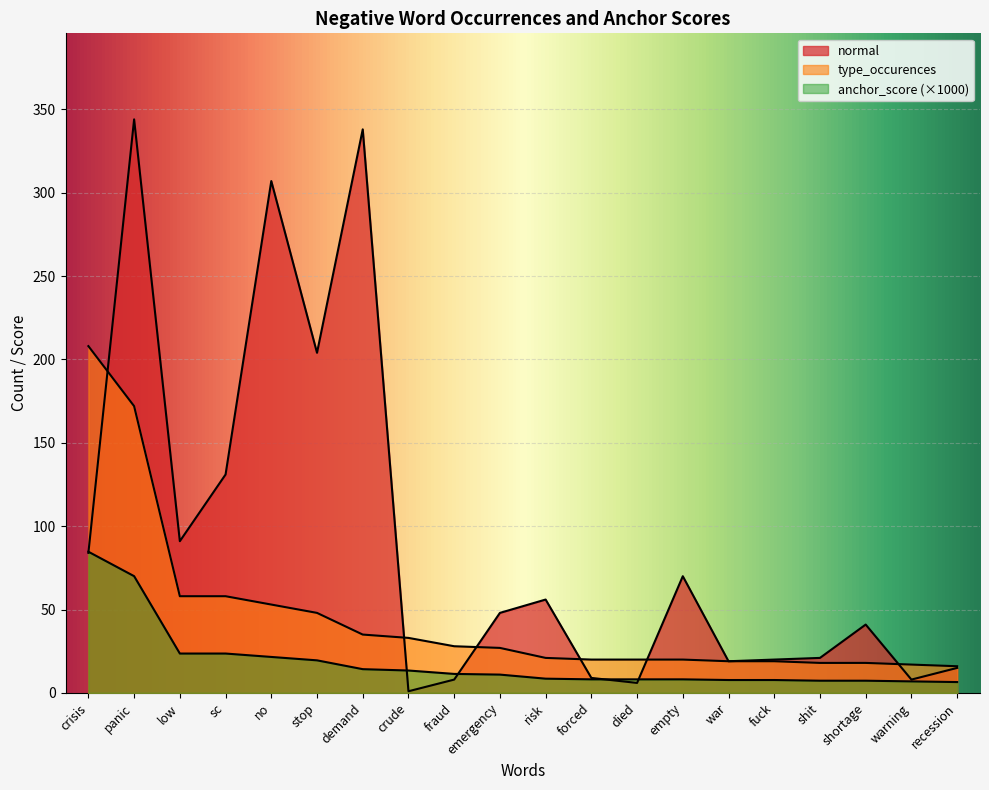

True or false: type_occurences and anchor_score intersect in this chart.

False